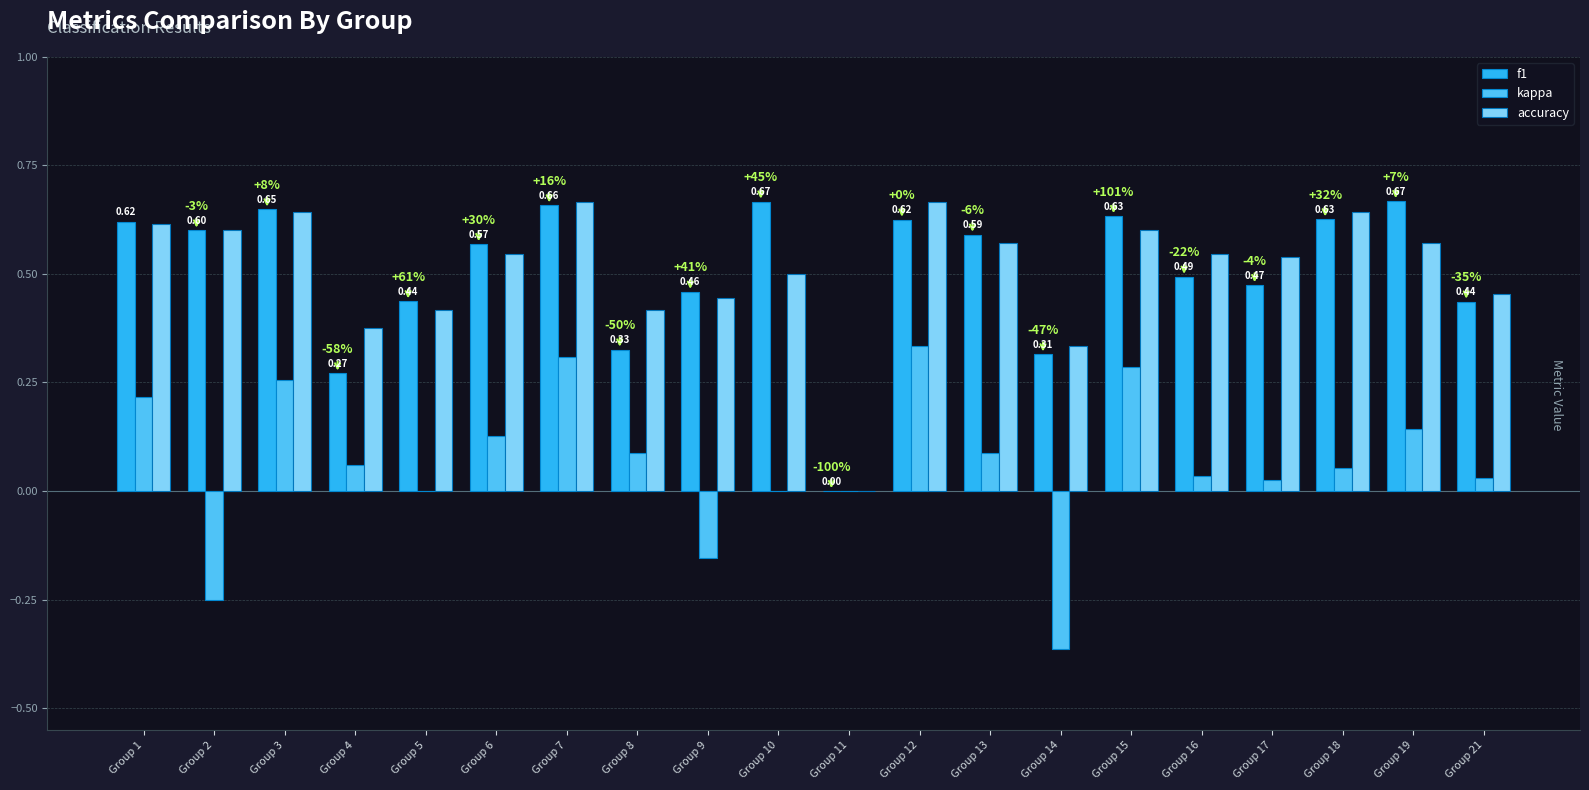

Is the value of accuracy at Group 10 greater than the value of f1 at Group 16?

Yes